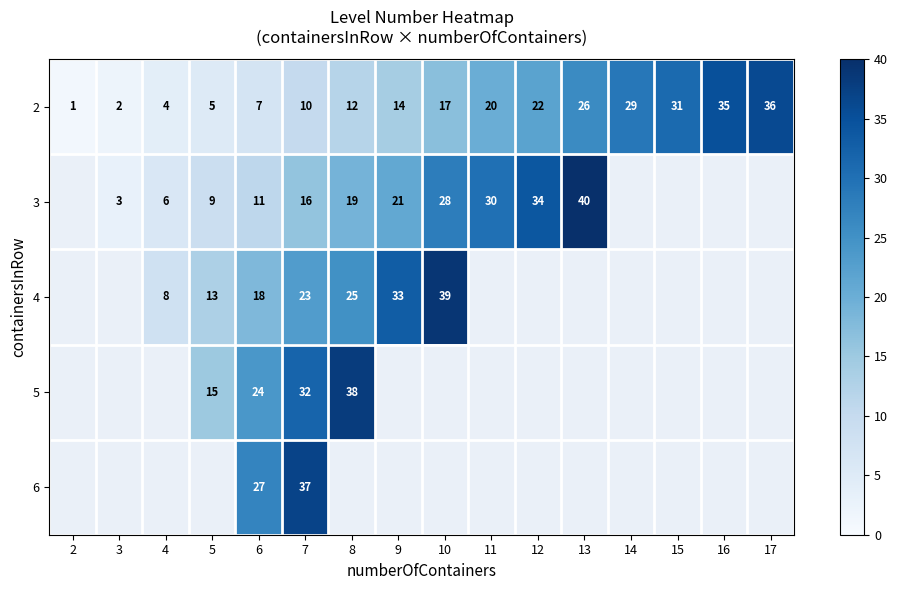

Rank the categories by 2 value from highest to lowest.

17, 16, 15, 14, 13, 12, 11, 10, 9, 8, 7, 6, 5, 4, 3, 2